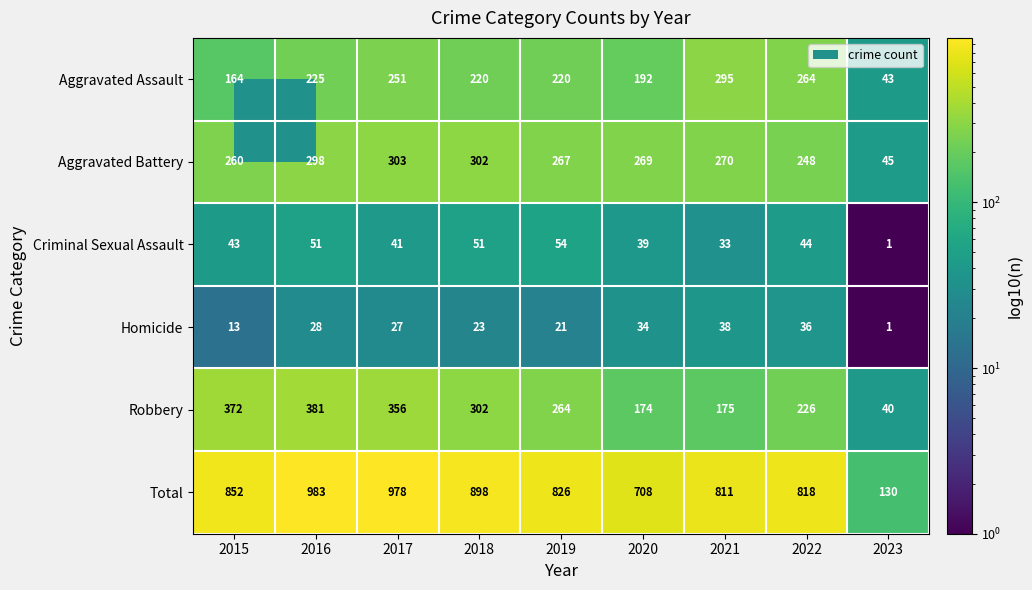

What is the difference between the maximum and second lowest values in the Aggravated Battery series?

55